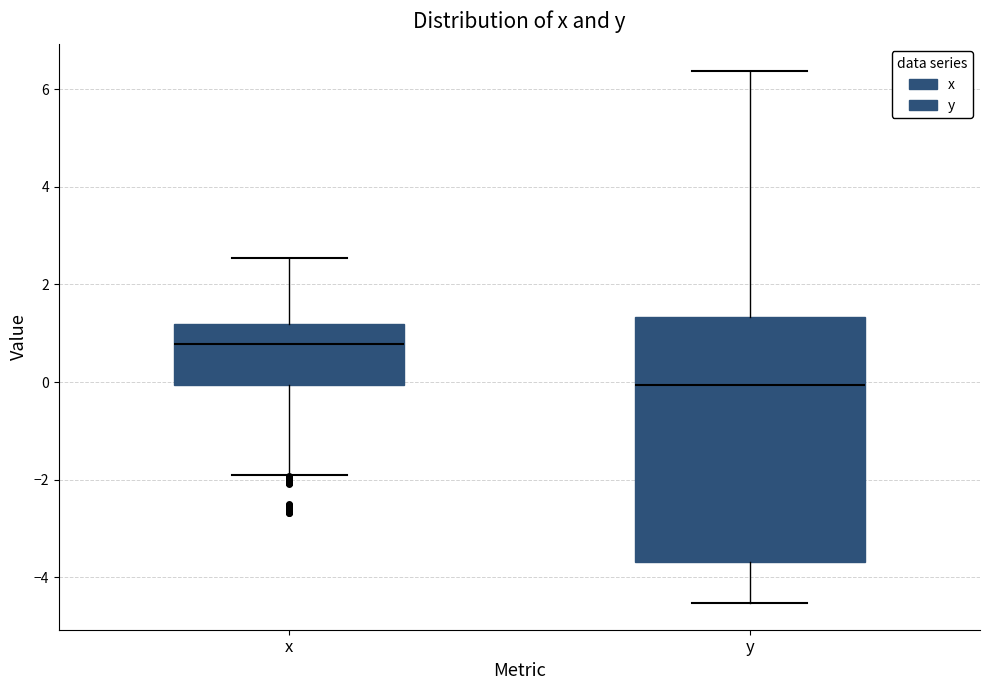

Reading left to right, transcribe this box plot: for each box, give where its median line is, the range the box spans, and where its two whiskers end, as read against the y-axis. The values are not printed on the chart, so give them approximately, as read against the axis.

x: median 0.8, box 0.0 to 1.2, whiskers -2.0 to 2.6
y: median 0.0, box -3.6 to 1.4, whiskers -4.6 to 6.4